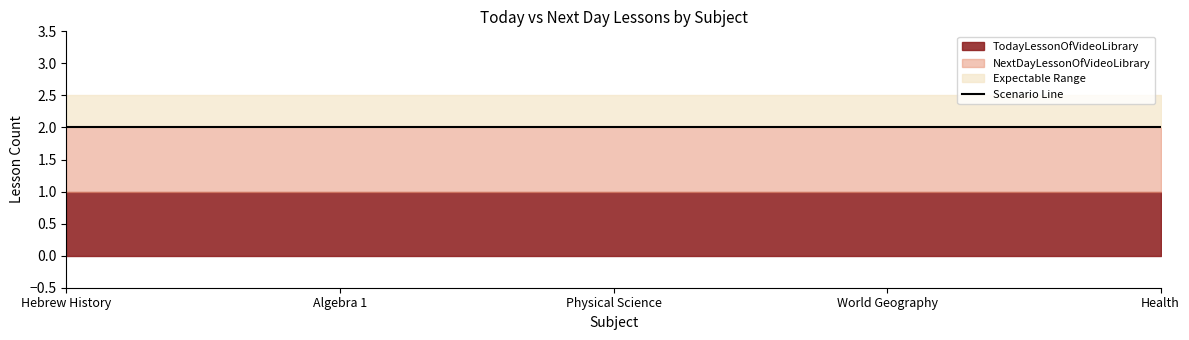

Reading left to right, list all the values displayed in this chart.

TodayLessonOfVideoLibrary: 1	1	1	1	1
NextDayLessonOfVideoLibrary: 2	2	2	2	2